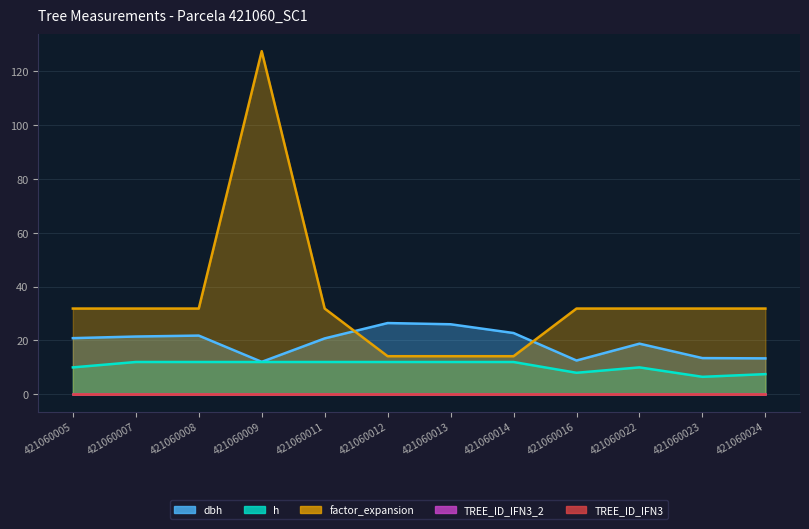

Where is the first local maximum for factor_expansion?

421060009